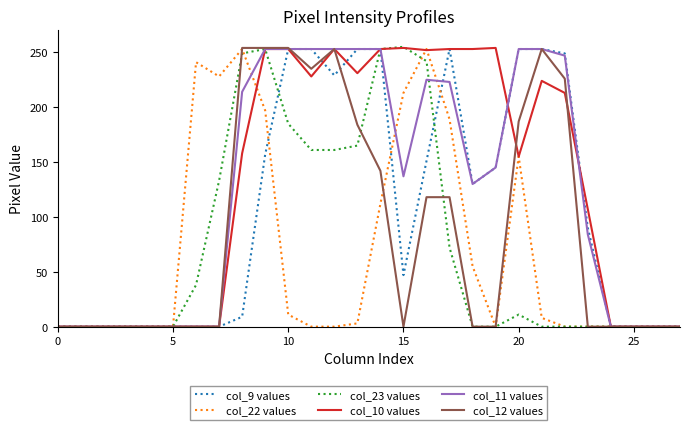

What is the maximum value shown in the chart?

255